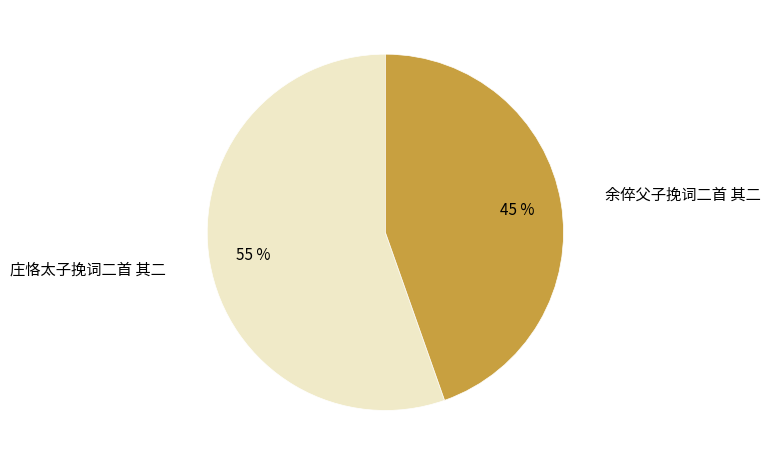

Does any single category account for the majority?

Yes